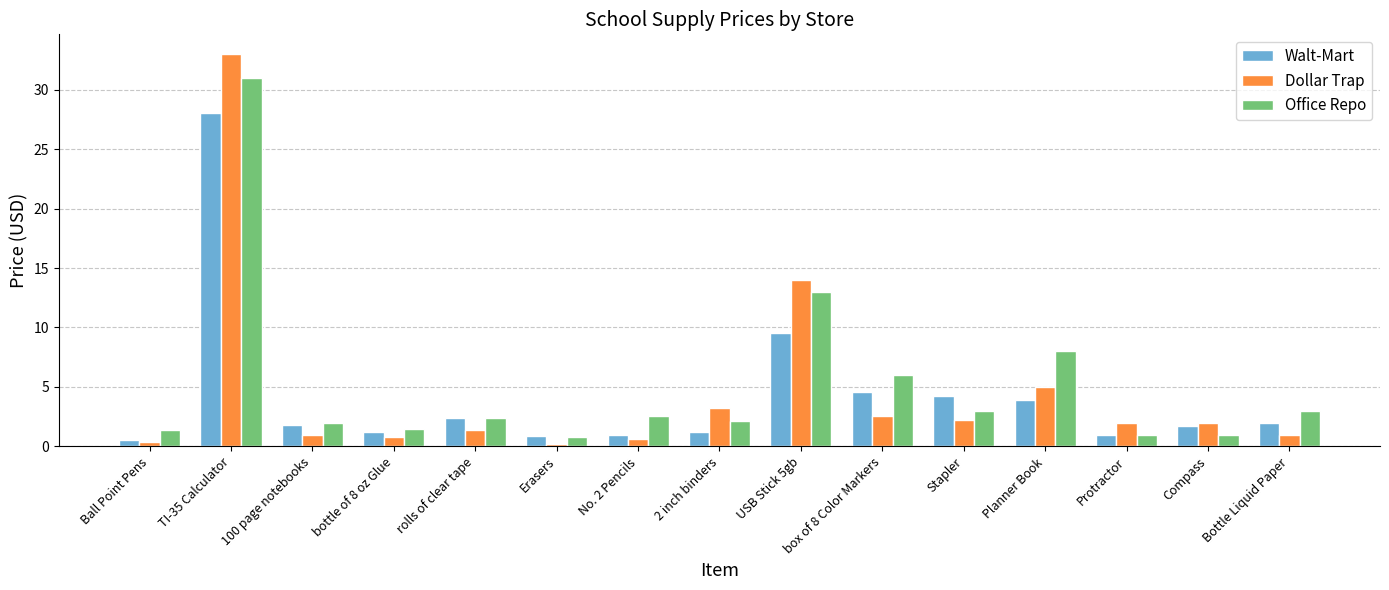

Rank the series by their maximum value, from lowest to highest.

Walt-Mart, Office Repo, Dollar Trap